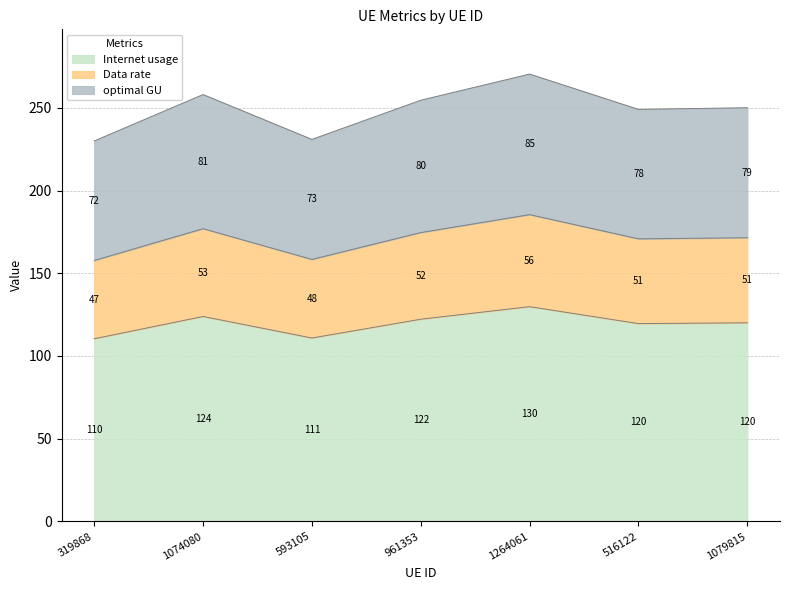

How many categories are shown in the chart?

7